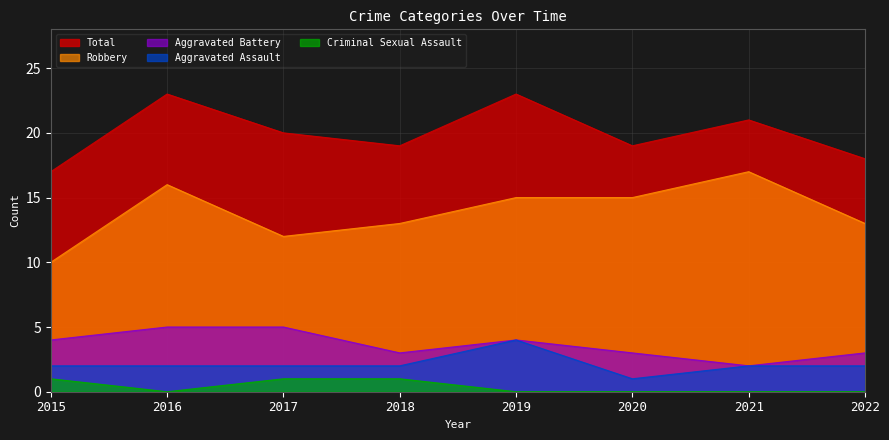

Where is the first local minimum for Aggravated Assault?

2020